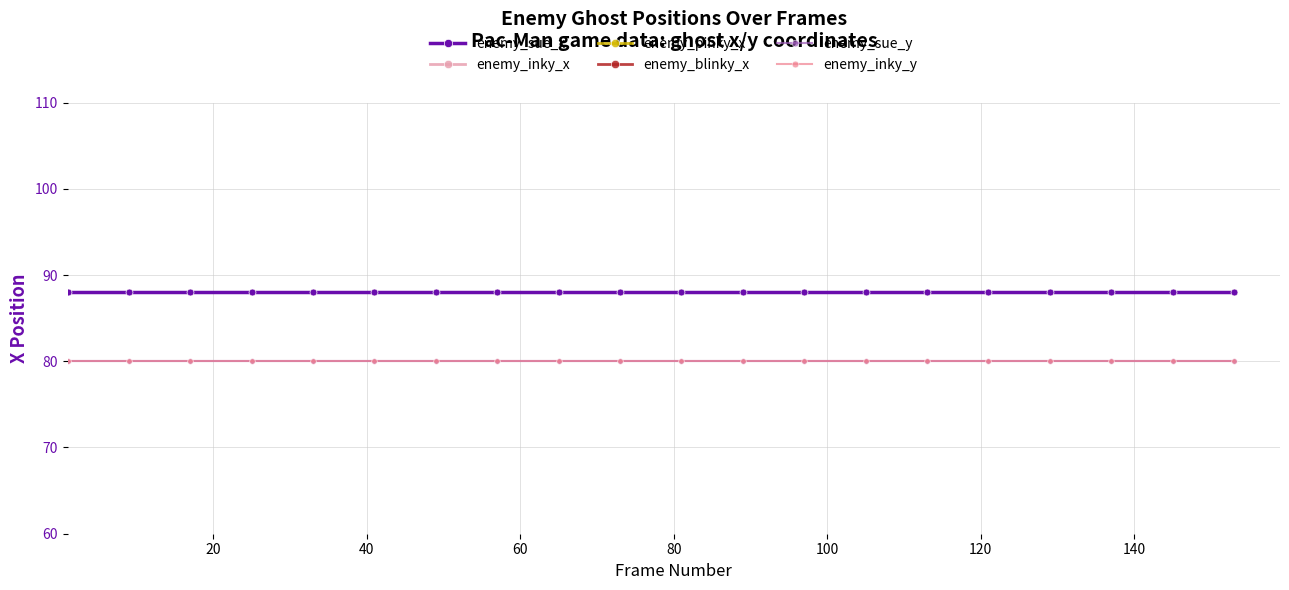

Is this an area chart (filled region under the line)?

No